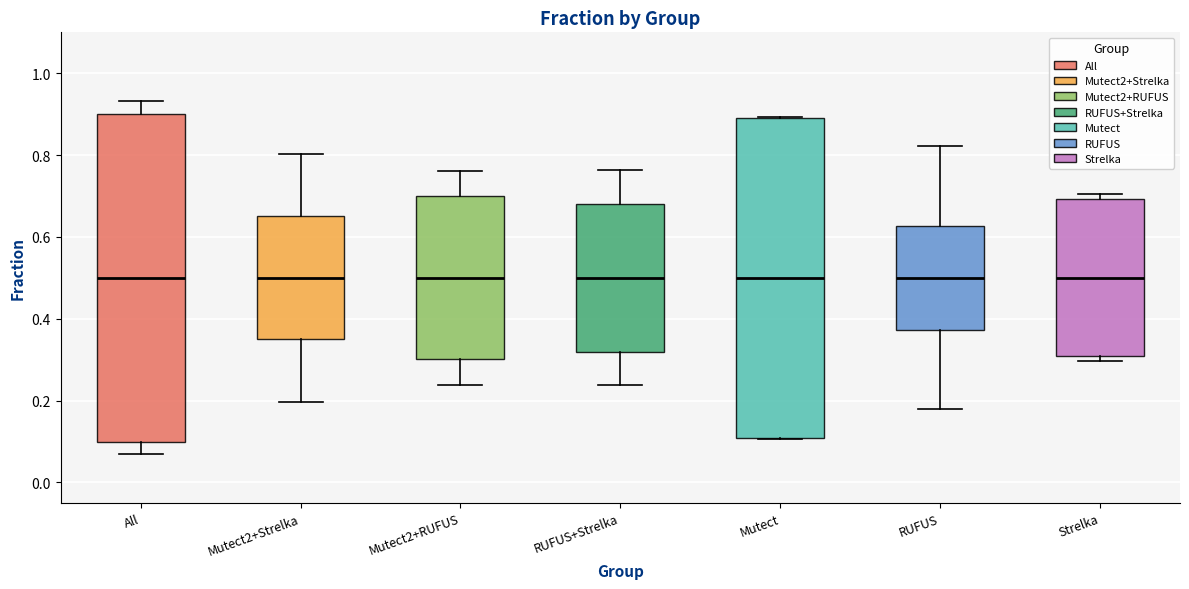

Reading left to right, transcribe this box plot: for each box, give where its median line is, the range the box spans, and where its two whiskers end, as read against the y-axis. The values are not printed on the chart, so give them approximately, as read against the axis.

All: median 0.50, box 0.10 to 0.90, whiskers 0.06 to 0.94
Mutect2+Strelka: median 0.50, box 0.34 to 0.66, whiskers 0.20 to 0.80
Mutect2+RUFUS: median 0.50, box 0.30 to 0.70, whiskers 0.24 to 0.76
RUFUS+Strelka: median 0.50, box 0.32 to 0.68, whiskers 0.24 to 0.76
Mutect: median 0.50, box 0.10 to 0.90, whiskers 0.10 to 0.90
RUFUS: median 0.50, box 0.38 to 0.62, whiskers 0.18 to 0.82
Strelka: median 0.50, box 0.30 to 0.70, whiskers 0.30 (just below the box's lower edge) to 0.70 (just above the box's upper edge)